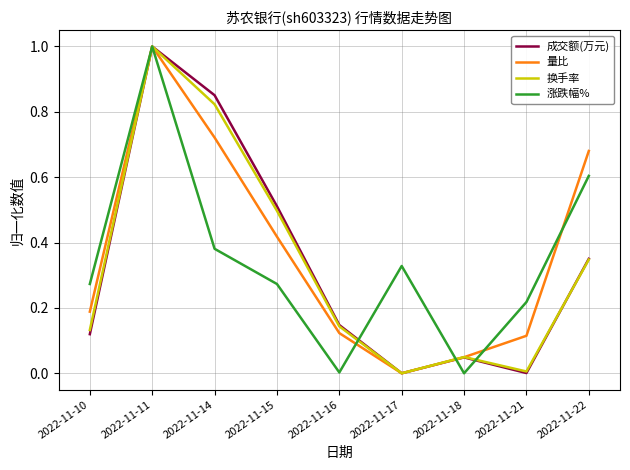

Does the chart display data point markers on the line(s)?

No